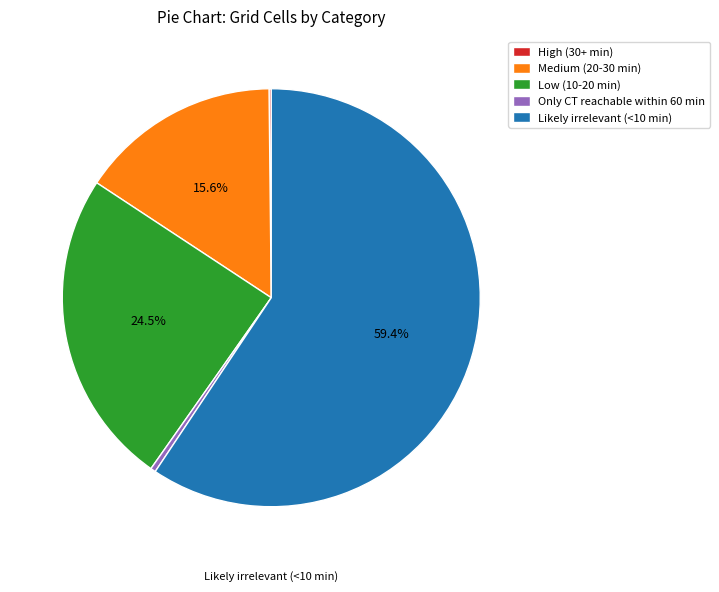

Does any single category account for the majority?

Yes